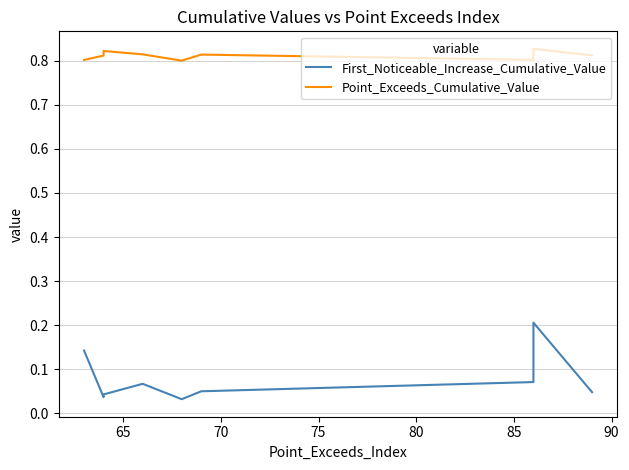

What is the greatest value displayed?

0.8